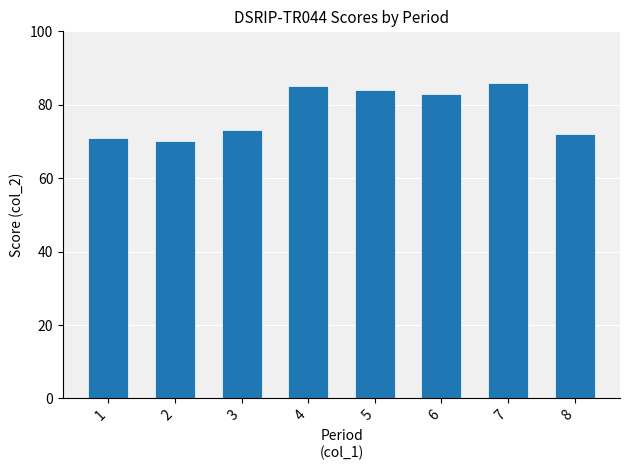

What value does the data have at 3, to the nearest 5?

75